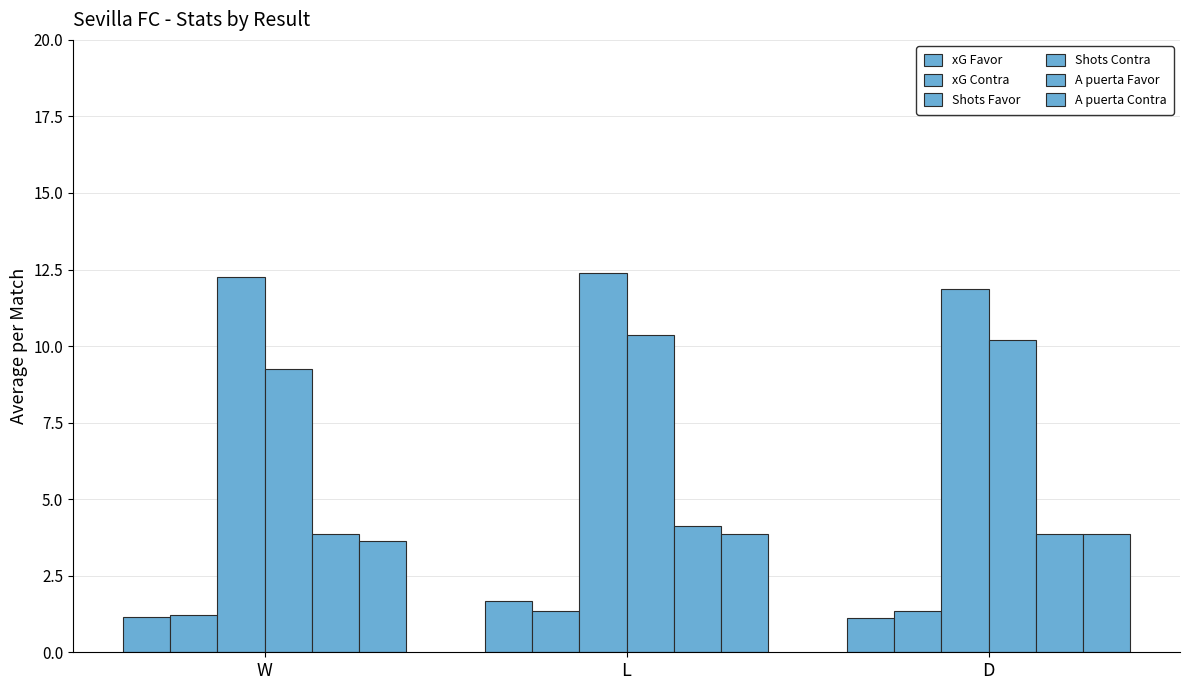

How many data points does each series have?

3